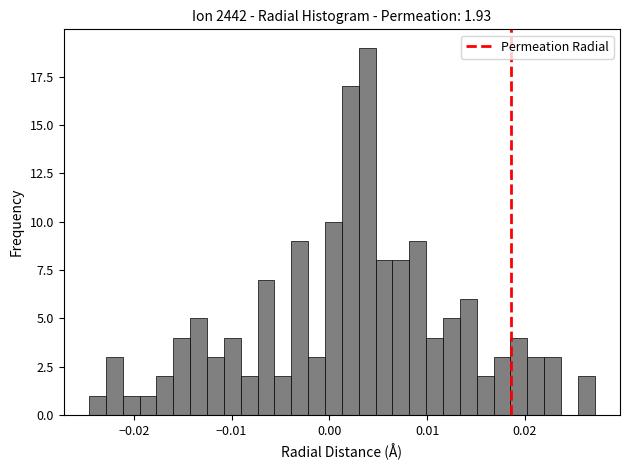

Around what value on the x-axis is the tallest bar? Give the approximate position of its centre, as read against the axis.

0.004